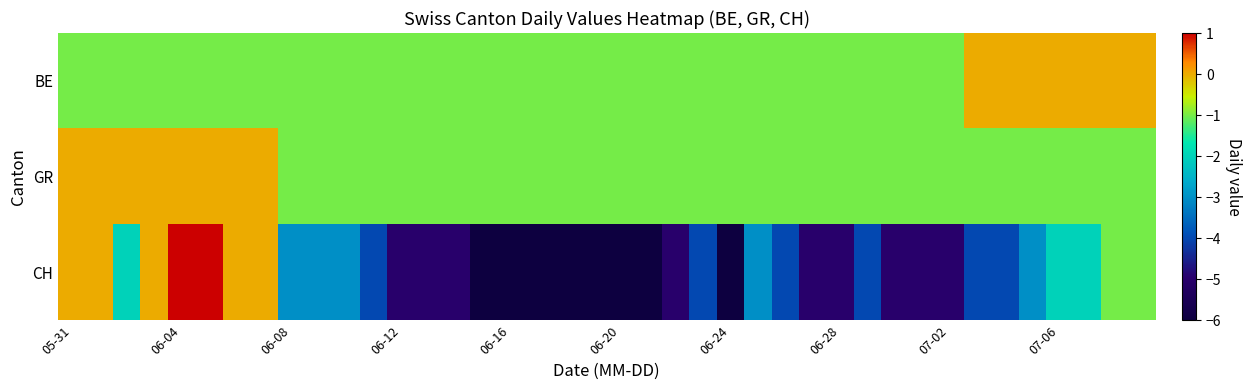

Rank the series by their maximum value, from highest to lowest.

CH, BE, GR